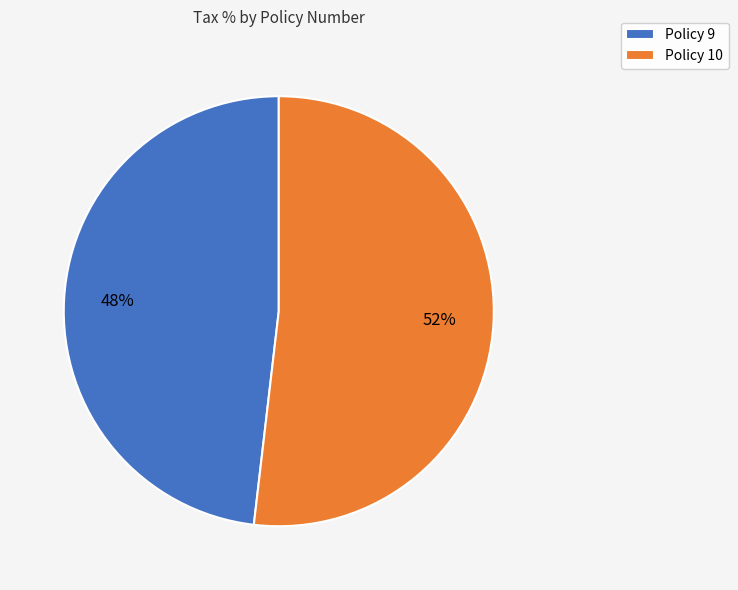

Is the sum of Policy 10 and Policy 9 greater than half?

Yes